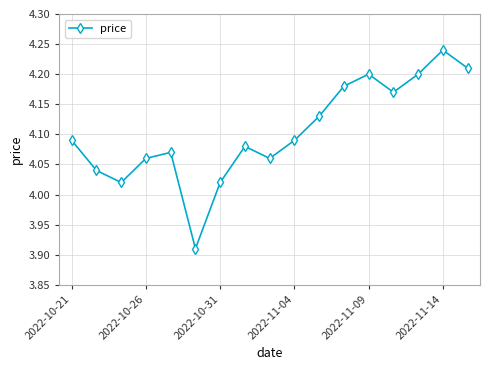

True or false: there are more than 2 points higher than both neighbors.

True